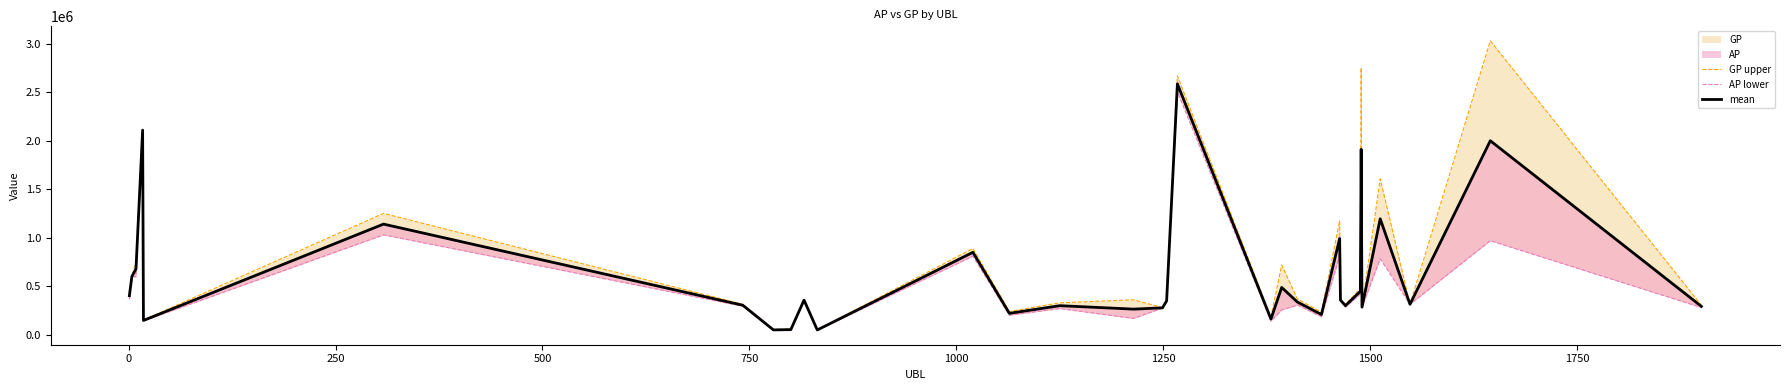

True or false: mean and AP lower cross at least once.

False